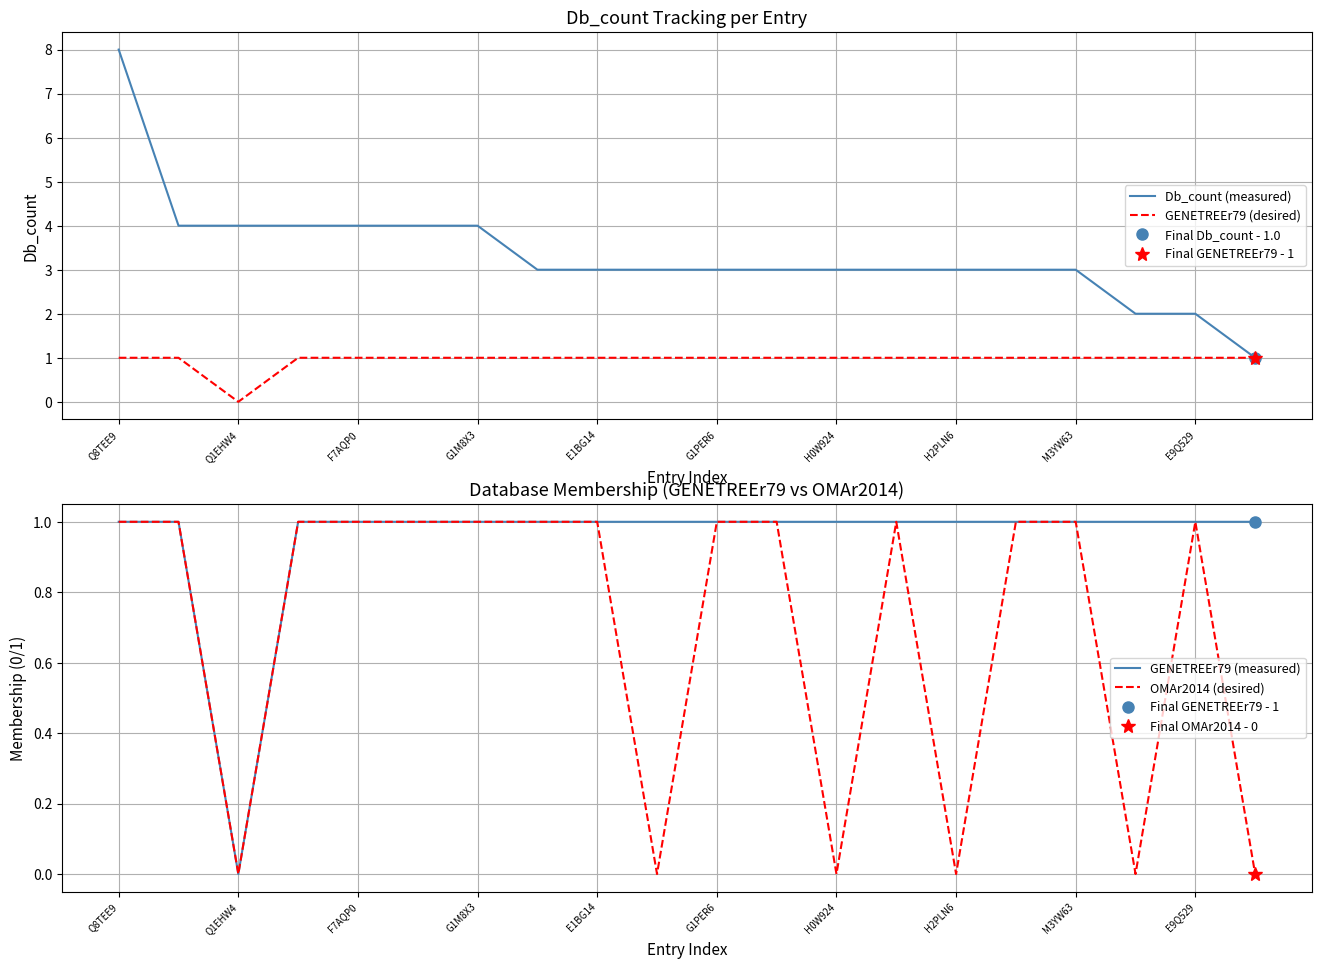

At which label does Db_count (measured) reach its peak?

Q8TEE9